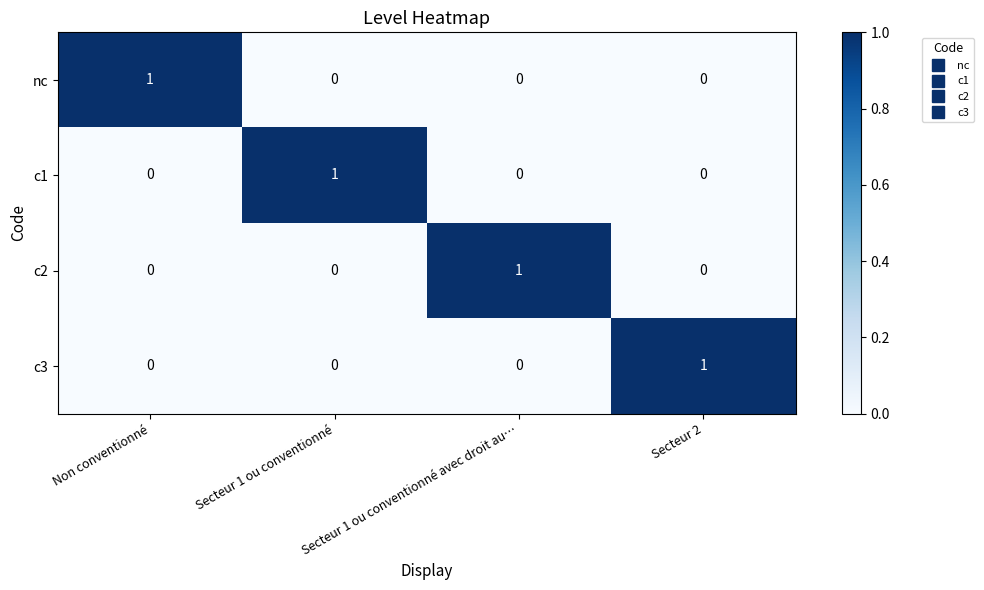

At how many categories does at least one series exceed 0?

4